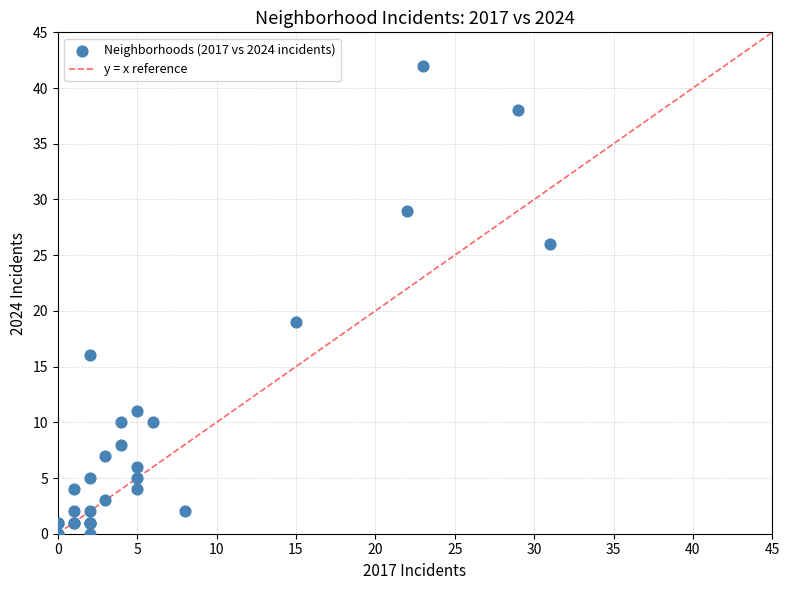

What Y value in the scatter plot is closest to 21?

19